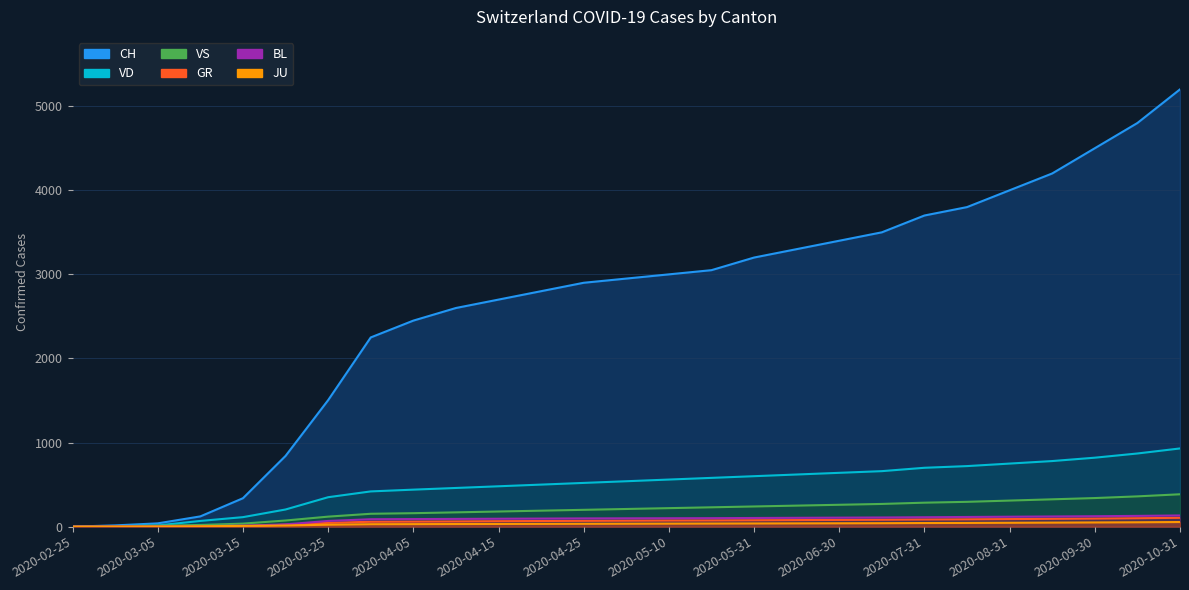

What is the maximum value shown in the chart?

5200